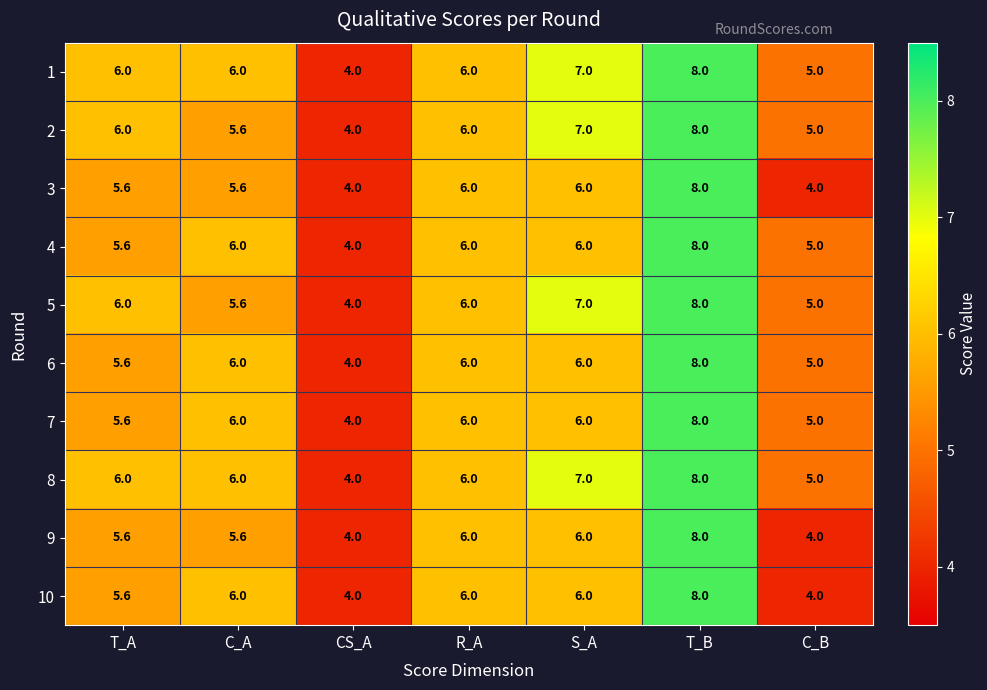

Is it true that 9 equals 1.8 at C_A?

False